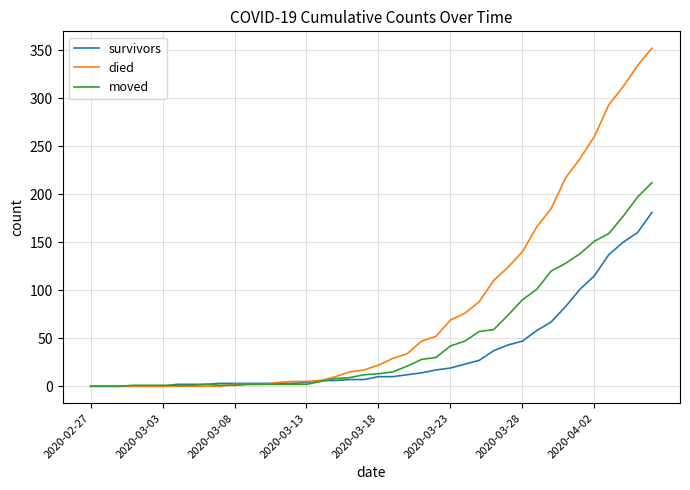

Which series has the largest total across all categories?

died